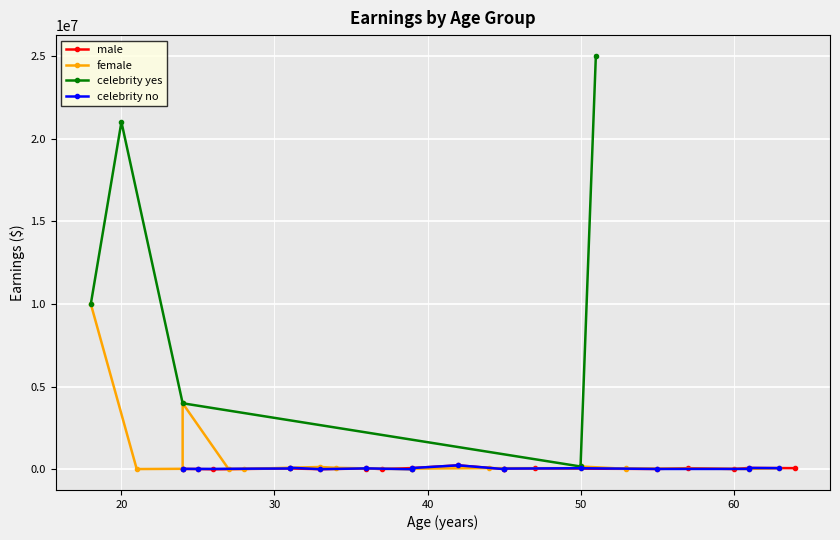

Where is the first local maximum for female?

3